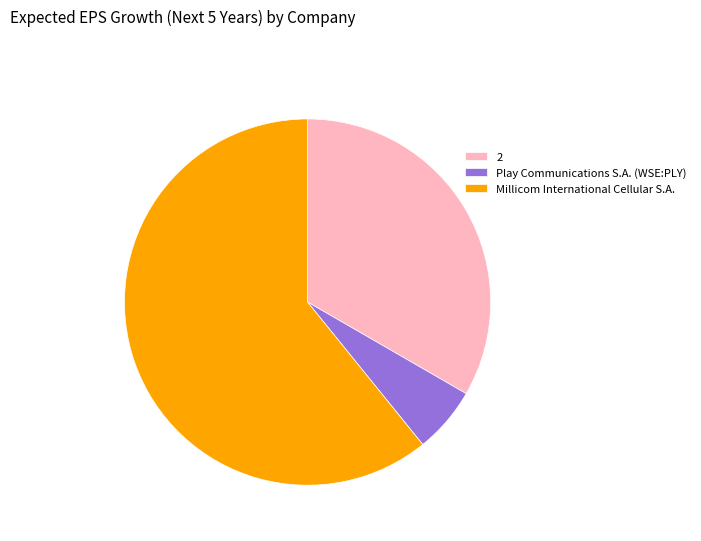

Count the number of slices in the pie.

3